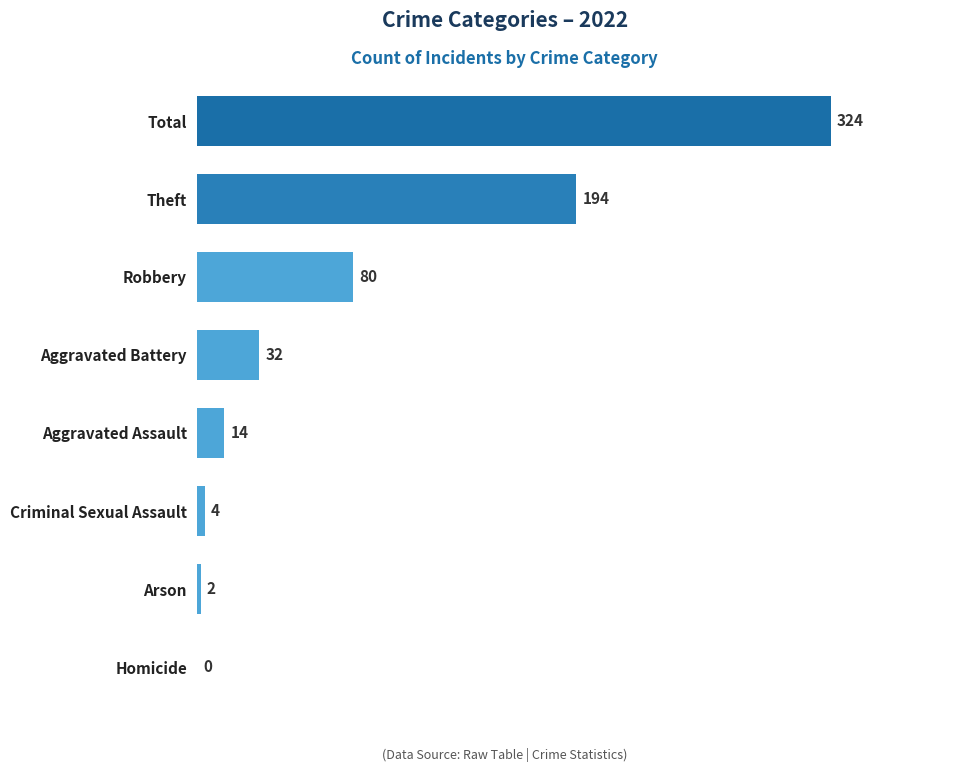

What is the sum of all values?

650